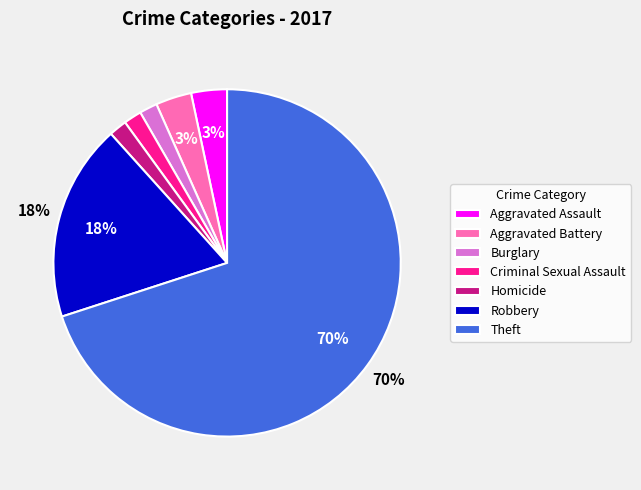

How many slices are in this pie chart?

7